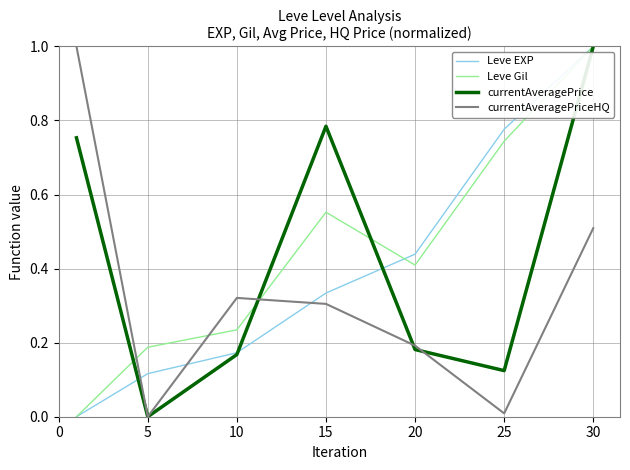

At how many categories does at least one series exceed 0?

7